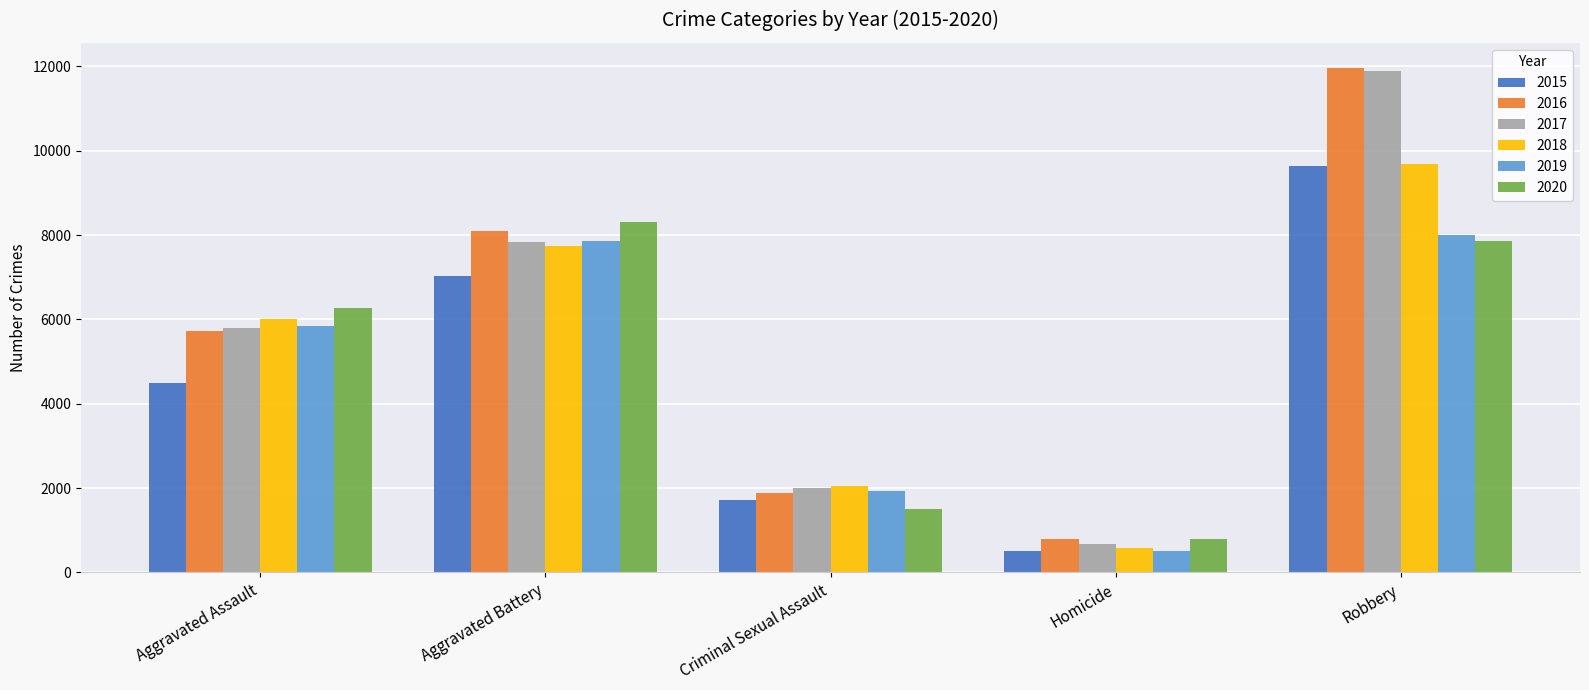

What is the spread (max minus min) of values at Aggravated Assault?

1785